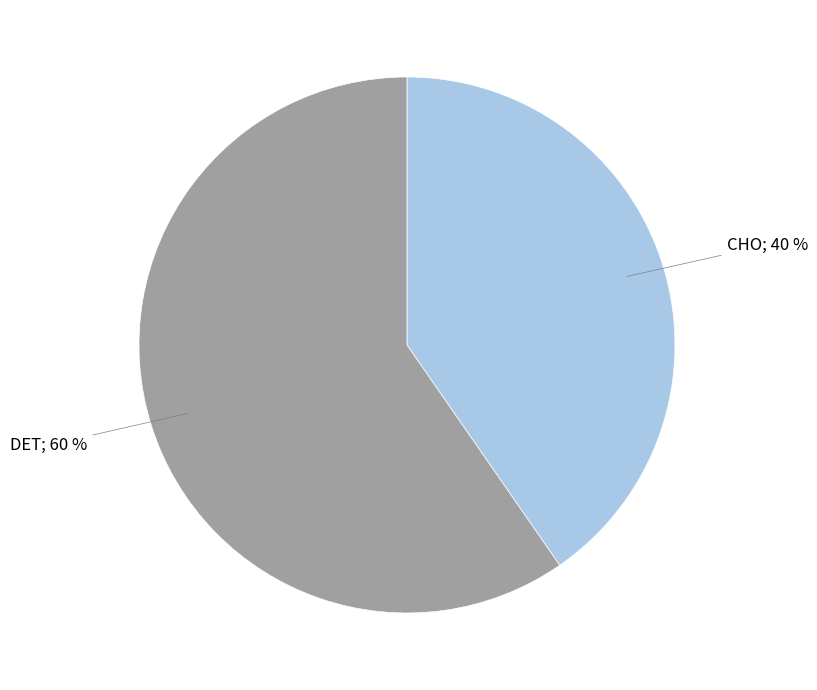

Is there any slice that represents more than half of the pie?

Yes